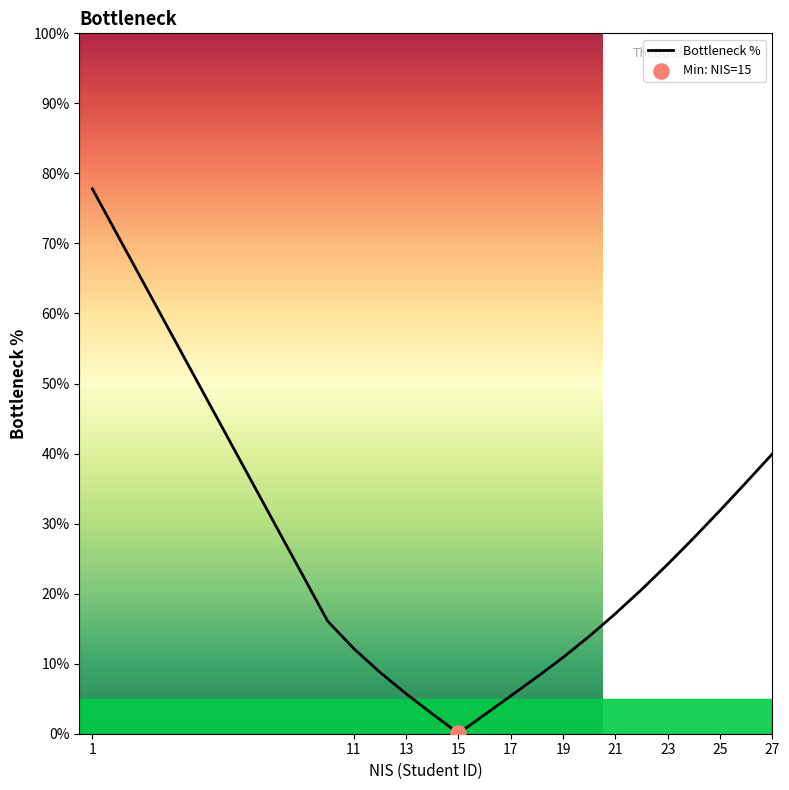

What is the greatest value displayed?

77.8